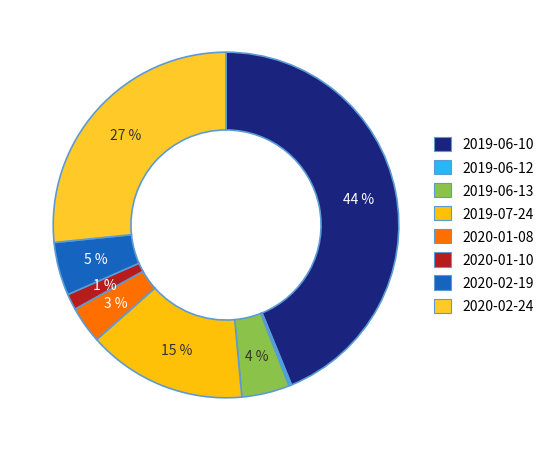

Does any single category account for the majority?

No